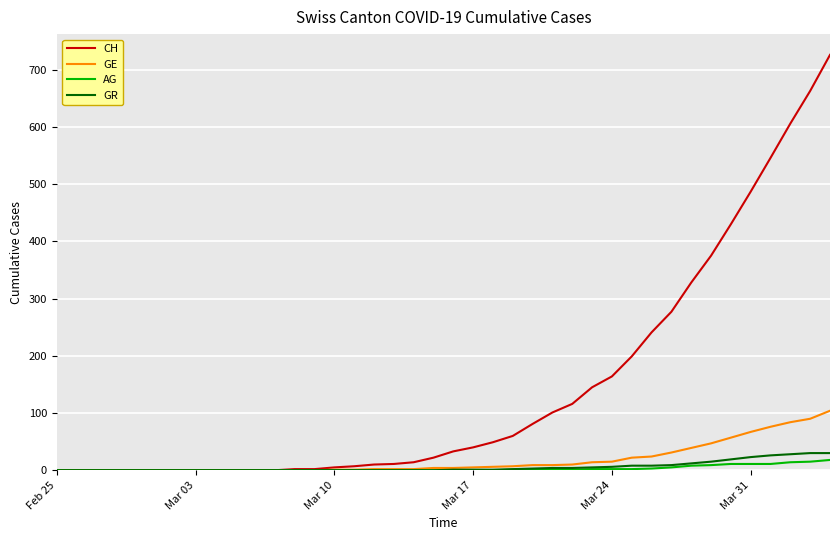

What is the maximum value for CH?

726